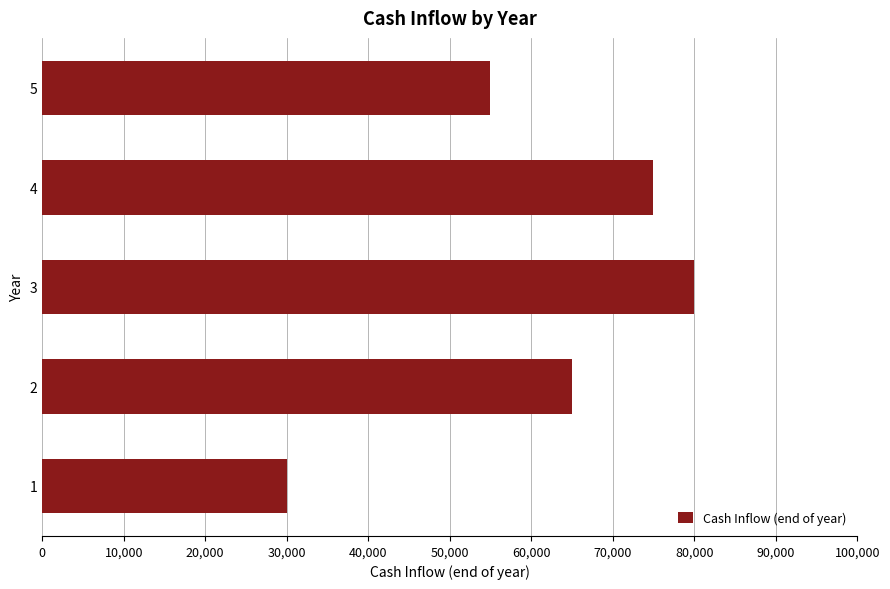

What is the difference between the values at 5 and 3?

25000